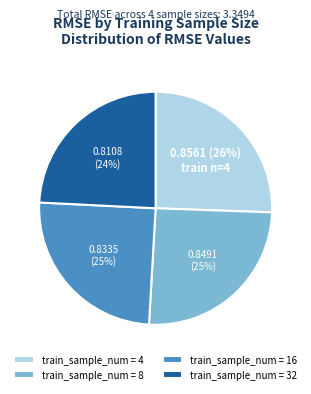

Which category has the smallest portion of the pie?

train_sample_num = 32